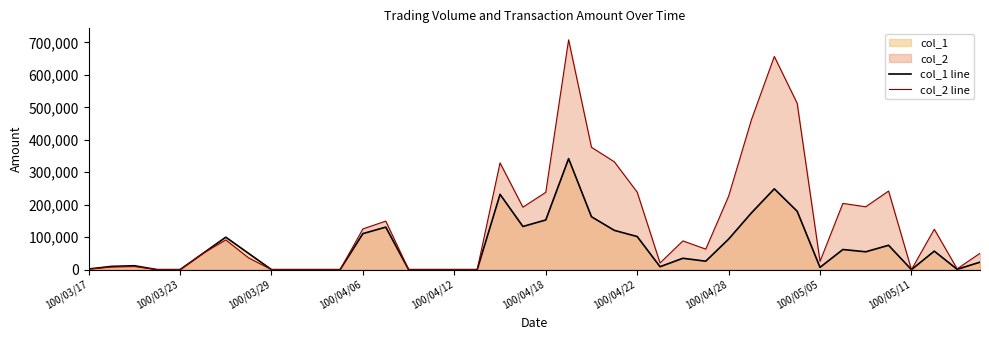

List the series in order of their overall mean, lowest first.

col_1 line, col_2 line